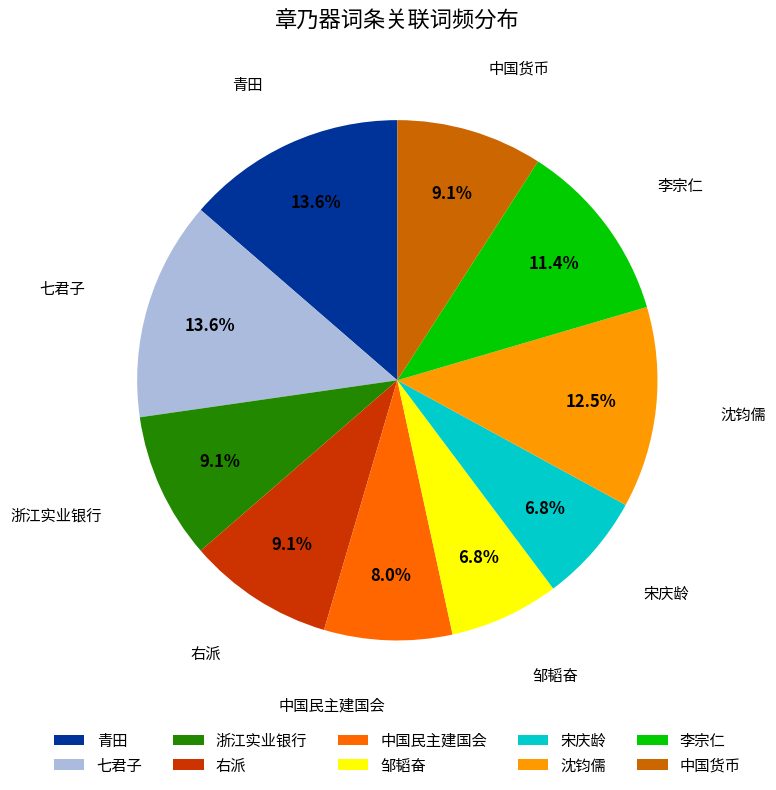

Between 七君子 and 浙江实业银行, which is larger?

七君子